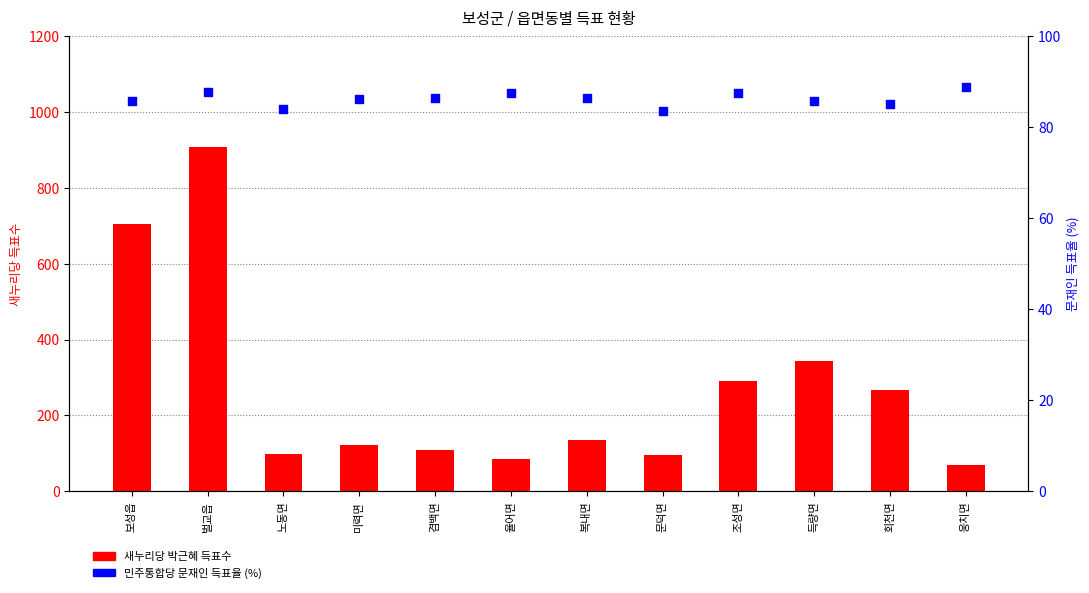

Which series has the largest Y range (max minus min)?

새누리당 박근혜 득표수